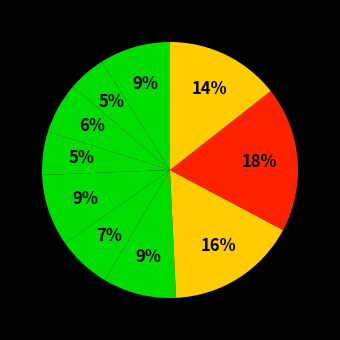

How many segments does this pie chart have?

10